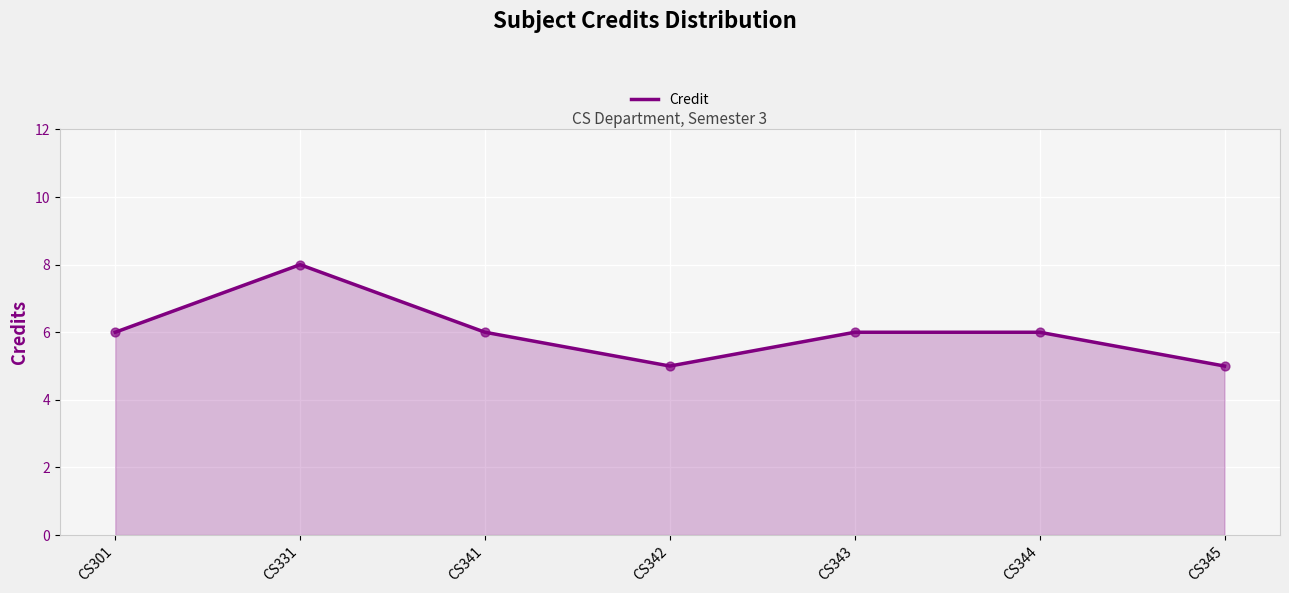

Approximately how many times larger is the value at CS345 compared to CS341?

0.8